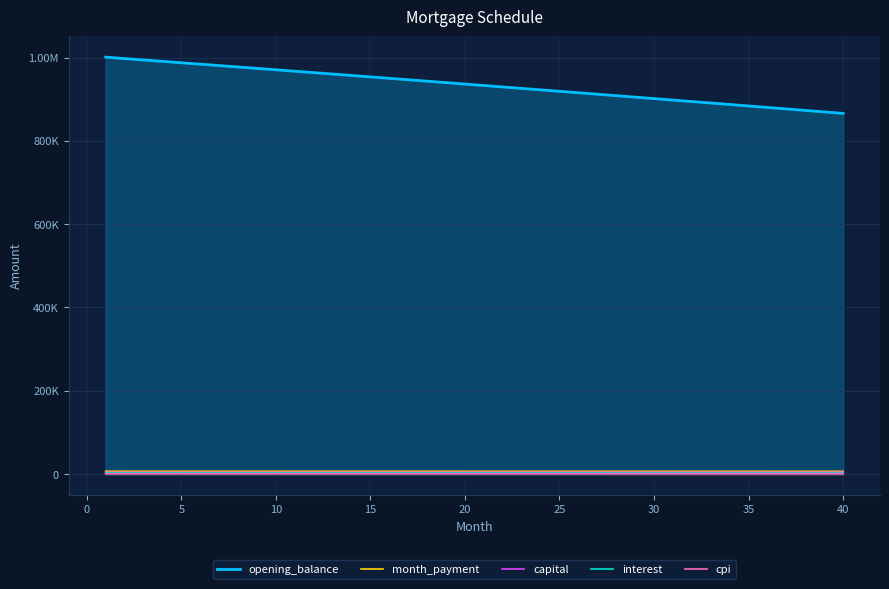

What is the value of the cpi point at the 34th from the left?

735.8